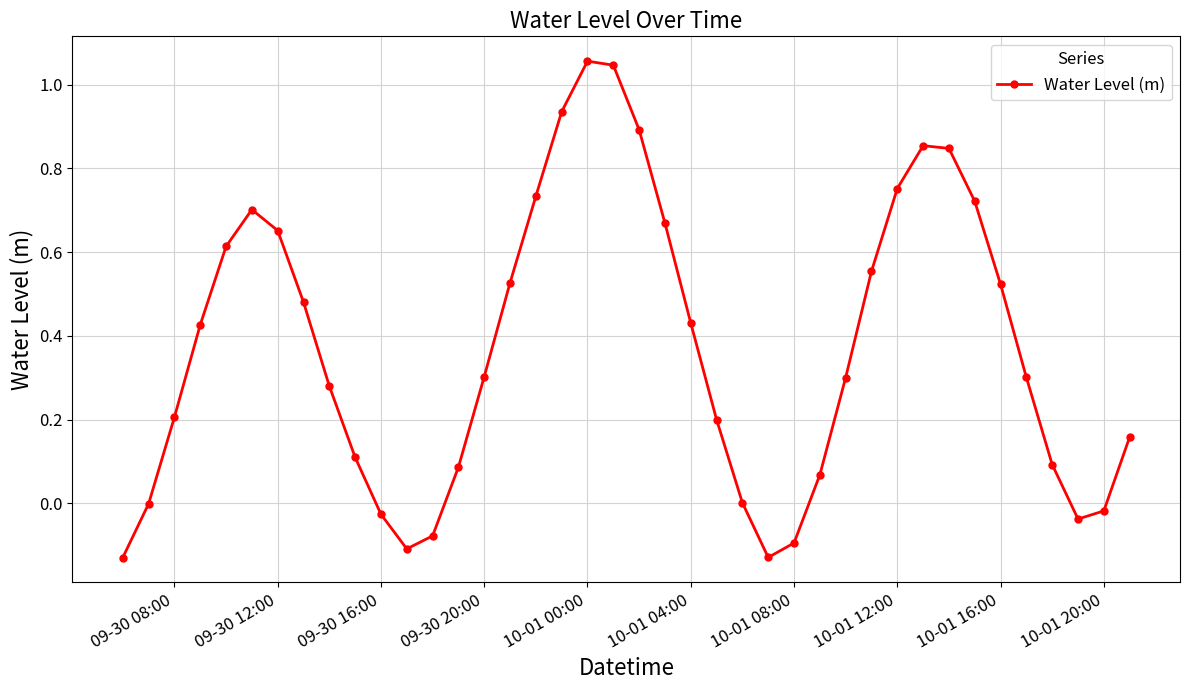

True or false: the data has more than 0 interior local peaks.

True